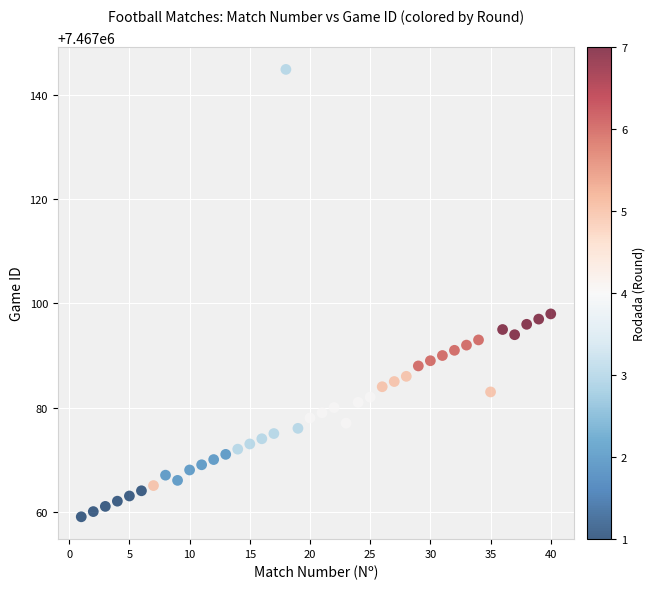

What Y value in the scatter plot is closest to 7467102?

7467098